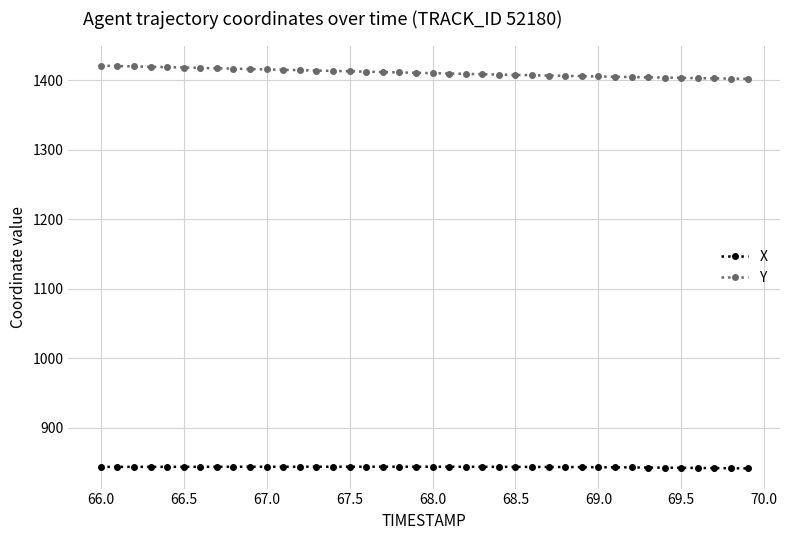

Which series has the largest total across all categories?

Y